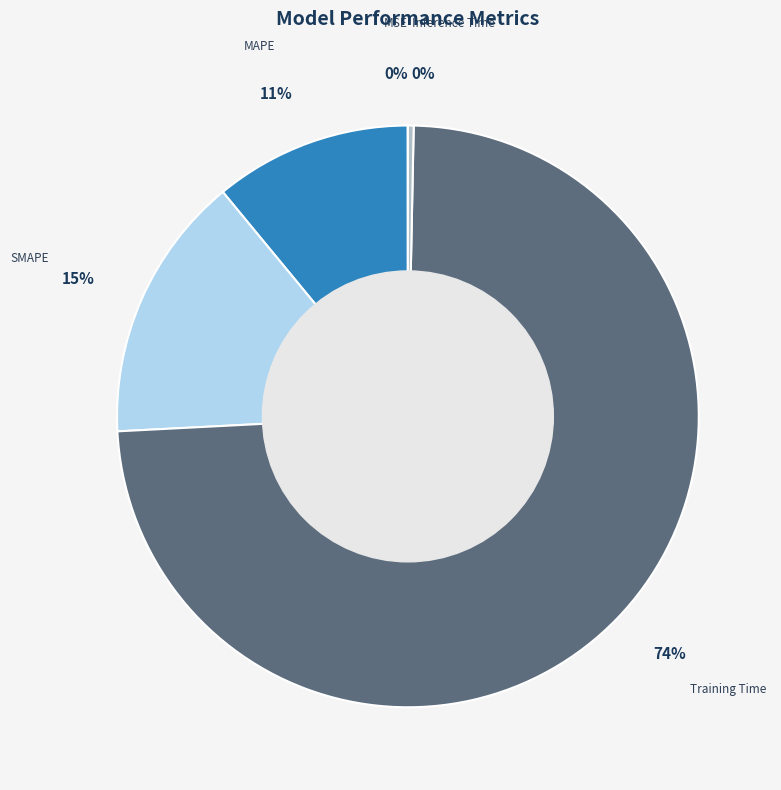

What percentage is the MAPE slice, to the nearest percent?

11%